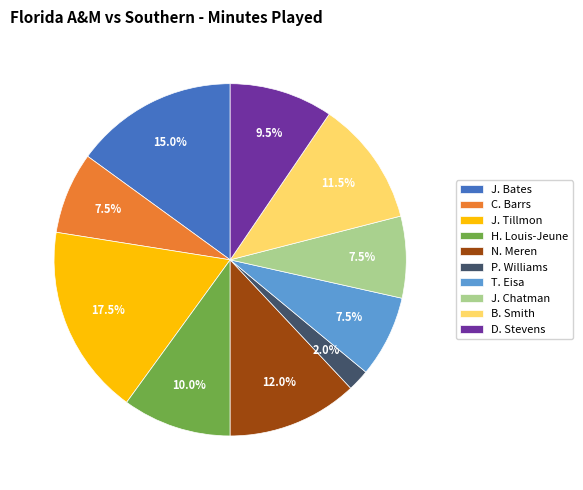

Does any single category account for the majority?

No